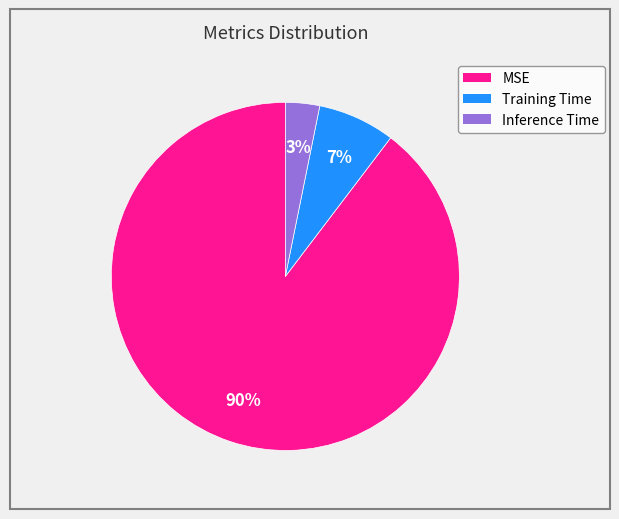

Is there any slice that represents more than half of the pie?

Yes